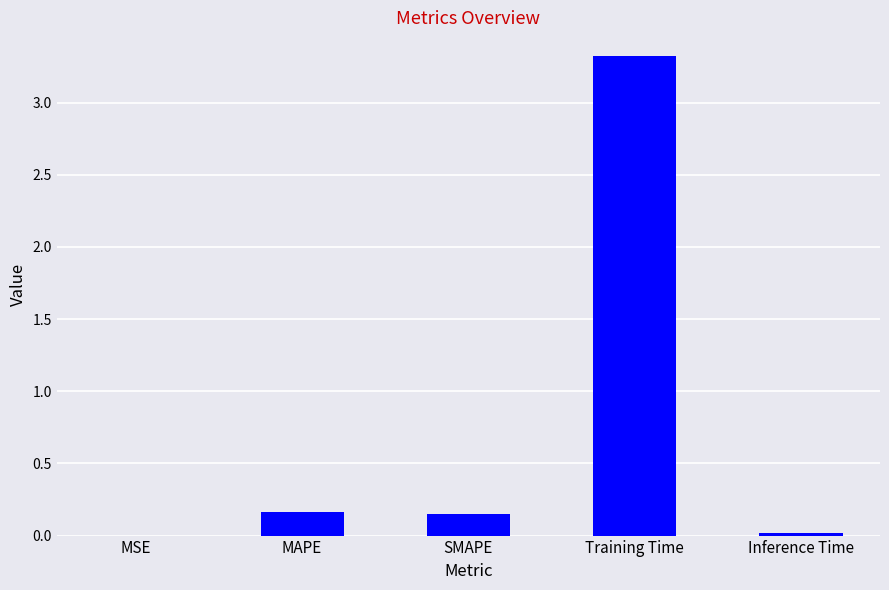

What is the sum of all values?

3.7